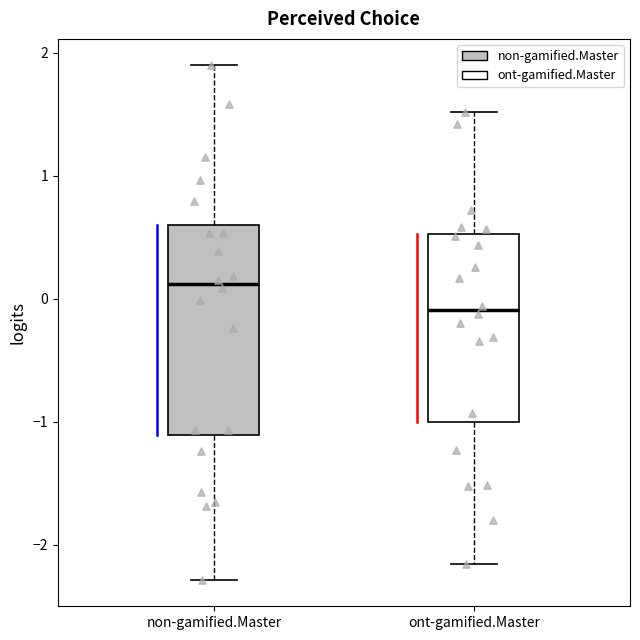

Which box is the tallest, from its lower edge to its upper edge?

non-gamified.Master